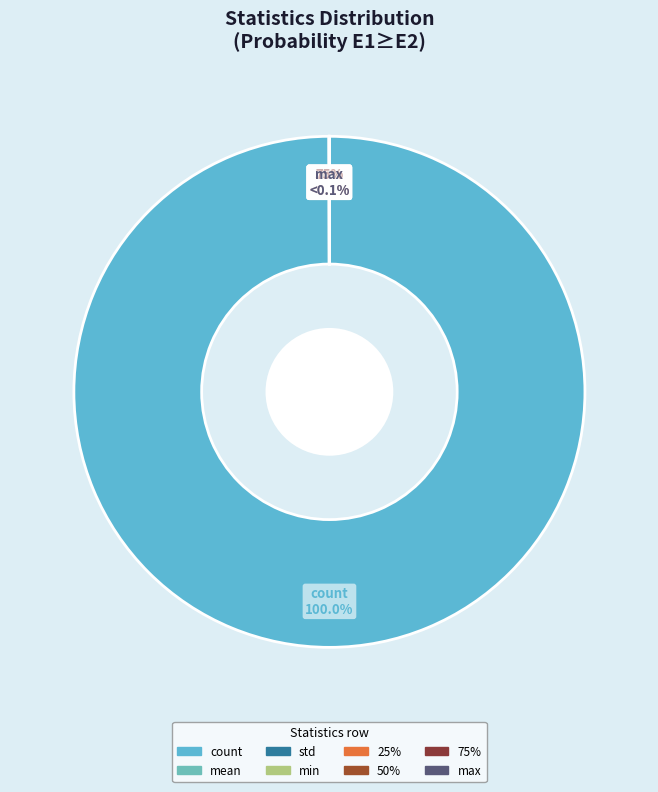

Count the number of slices in the pie.

8